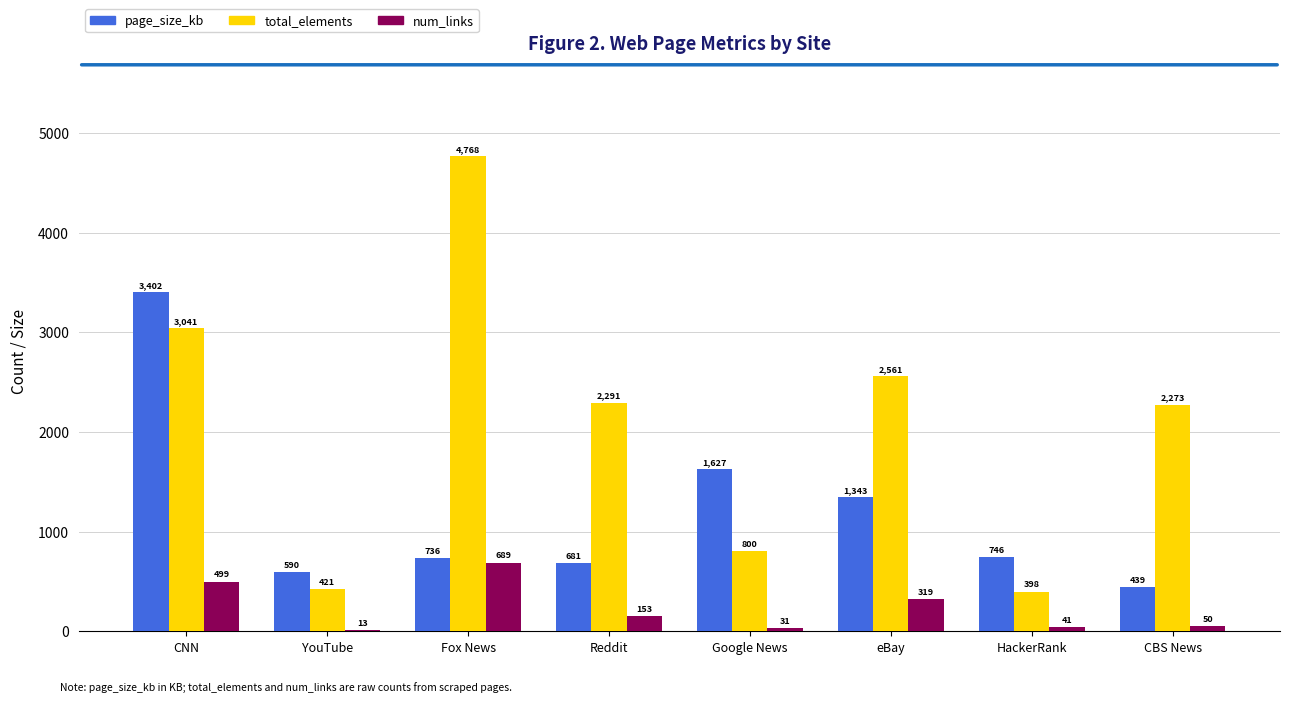

What is the average value of the total_elements series?

2069.1